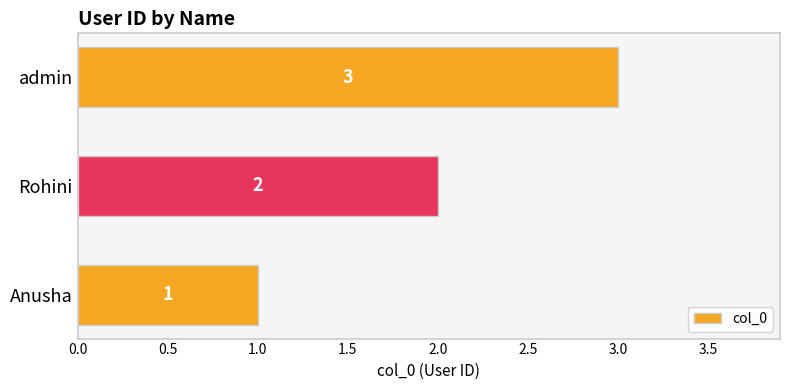

What is the average value?

2